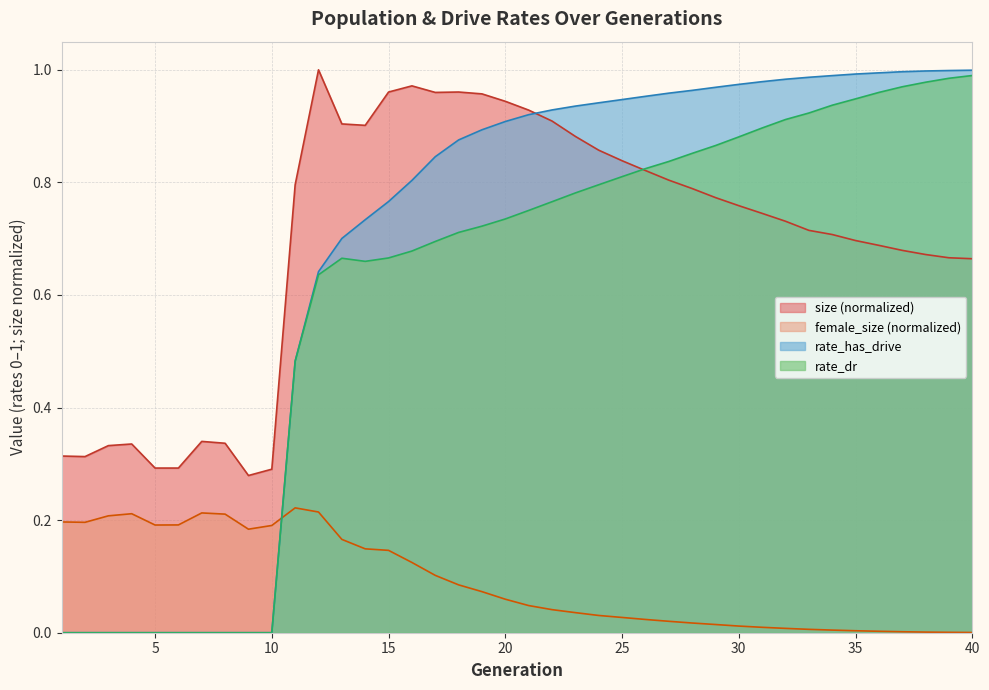

How many intersections are there between rate_has_drive and size?

1